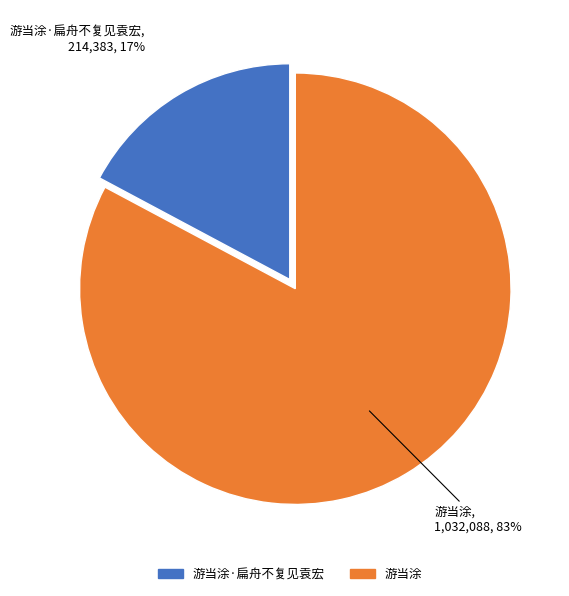

To the nearest percent, what is the average slice percentage?

50%